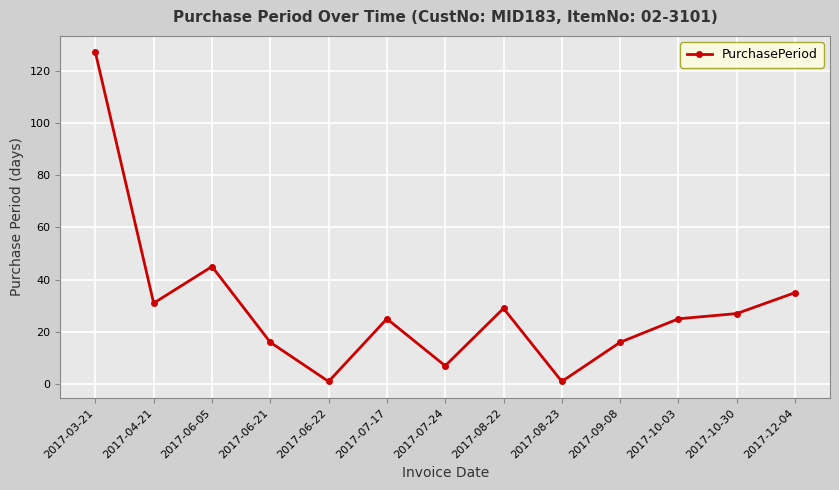

The chart shows a value of 16 at 2017-06-21. True or false?

True